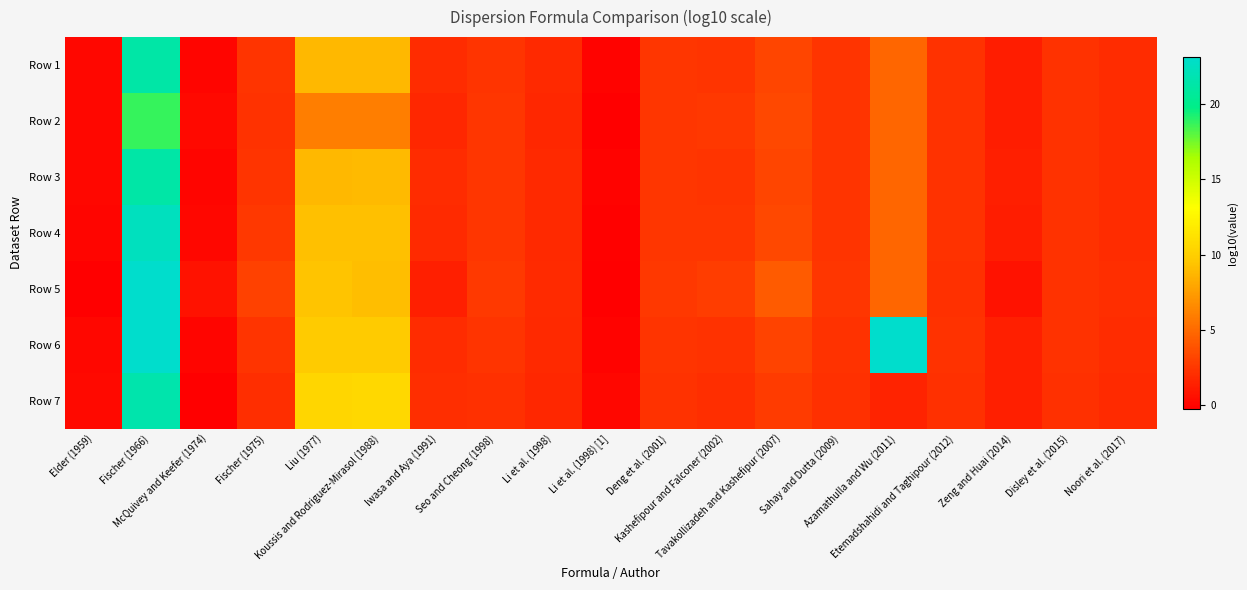

Reading left to right, list all the values displayed in this chart.

Row 1: Elder (1959)=0.1	Fischer (1966)=21.2	McQuivey and Keefer (1974)=0.1	Fischer (1975)=2.3	Liu (1977)=8.8	Koussis and Rodriguez-Mirasol (1988)=8.9	Iwasa and Aya (1991)=1.9	Seo and Cheong (1998)=2.4	Li et al. (1998)=1.8	Li et al. (1998) [1]=-0.1	Deng et al. (2001)=2.4	Kashefipour and Falconer (2002)=2.3	Tavakollizadeh and Kashefipur (2007)=3.2	Sahay and Dutta (2009)=2.3	Azamathulla and Wu (2011)=4.8	Etemadshahidi and Taghipour (2012)=2.3	Zeng and Huai (2014)=1.3	Disley et al. (2015)=2.2	Noori et al. (2017)=2.0
Row 2: Elder (1959)=0.2	Fischer (1966)=18.7	McQuivey and Keefer (1974)=0.3	Fischer (1975)=2.2	Liu (1977)=6.0	Koussis and Rodriguez-Mirasol (1988)=6.0	Iwasa and Aya (1991)=1.7	Seo and Cheong (1998)=2.4	Li et al. (1998)=1.7	Li et al. (1998) [1]=-0.3	Deng et al. (2001)=2.4	Kashefipour and Falconer (2002)=2.5	Tavakollizadeh and Kashefipur (2007)=3.4	Sahay and Dutta (2009)=2.3	Azamathulla and Wu (2011)=4.8	Etemadshahidi and Taghipour (2012)=2.3	Zeng and Huai (2014)=1.2	Disley et al. (2015)=2.2	Noori et al. (2017)=1.9
Row 3: Elder (1959)=0.2	Fischer (1966)=21.2	McQuivey and Keefer (1974)=0.1	Fischer (1975)=2.3	Liu (1977)=8.8	Koussis and Rodriguez-Mirasol (1988)=8.9	Iwasa and Aya (1991)=2.0	Seo and Cheong (1998)=2.4	Li et al. (1998)=1.8	Li et al. (1998) [1]=-0.0	Deng et al. (2001)=2.4	Kashefipour and Falconer (2002)=2.4	Tavakollizadeh and Kashefipur (2007)=3.2	Sahay and Dutta (2009)=2.3	Azamathulla and Wu (2011)=4.8	Etemadshahidi and Taghipour (2012)=2.3	Zeng and Huai (2014)=1.3	Disley et al. (2015)=2.2	Noori et al. (2017)=2.0
Row 4: Elder (1959)=0.0	Fischer (1966)=22.4	McQuivey and Keefer (1974)=0.2	Fischer (1975)=2.5	Liu (1977)=9.2	Koussis and Rodriguez-Mirasol (1988)=9.2	Iwasa and Aya (1991)=1.9	Seo and Cheong (1998)=2.4	Li et al. (1998)=1.8	Li et al. (1998) [1]=-0.2	Deng et al. (2001)=2.5	Kashefipour and Falconer (2002)=2.4	Tavakollizadeh and Kashefipur (2007)=3.4	Sahay and Dutta (2009)=2.4	Azamathulla and Wu (2011)=4.8	Etemadshahidi and Taghipour (2012)=2.3	Zeng and Huai (2014)=1.2	Disley et al. (2015)=2.2	Noori et al. (2017)=2.0
Row 5: Elder (1959)=-0.3	Fischer (1966)=23.1	McQuivey and Keefer (1974)=0.7	Fischer (1975)=3.0	Liu (1977)=9.4	Koussis and Rodriguez-Mirasol (1988)=9.1	Iwasa and Aya (1991)=1.3	Seo and Cheong (1998)=2.6	Li et al. (1998)=1.9	Li et al. (1998) [1]=-0.3	Deng et al. (2001)=2.5	Kashefipour and Falconer (2002)=2.8	Tavakollizadeh and Kashefipur (2007)=4.3	Sahay and Dutta (2009)=2.5	Azamathulla and Wu (2011)=4.8	Etemadshahidi and Taghipour (2012)=2.1	Zeng and Huai (2014)=0.7	Disley et al. (2015)=2.2	Noori et al. (2017)=2.0
Row 6: Elder (1959)=0.1	Fischer (1966)=23.1	McQuivey and Keefer (1974)=0.0	Fischer (1975)=2.3	Liu (1977)=9.7	Koussis and Rodriguez-Mirasol (1988)=9.8	Iwasa and Aya (1991)=2.0	Seo and Cheong (1998)=2.3	Li et al. (1998)=1.8	Li et al. (1998) [1]=-0.1	Deng et al. (2001)=2.4	Kashefipour and Falconer (2002)=2.3	Tavakollizadeh and Kashefipur (2007)=3.1	Sahay and Dutta (2009)=2.3	Azamathulla and Wu (2011)=23.1	Etemadshahidi and Taghipour (2012)=2.2	Zeng and Huai (2014)=1.3	Disley et al. (2015)=2.2	Noori et al. (2017)=1.9
Row 7: Elder (1959)=0.2	Fischer (1966)=21.6	McQuivey and Keefer (1974)=-0.2	Fischer (1975)=2.1	Liu (1977)=10.4	Koussis and Rodriguez-Mirasol (1988)=10.6	Iwasa and Aya (1991)=2.1	Seo and Cheong (1998)=2.2	Li et al. (1998)=1.7	Li et al. (1998) [1]=0.1	Deng et al. (2001)=2.2	Kashefipour and Falconer (2002)=2.0	Tavakollizadeh and Kashefipur (2007)=2.7	Sahay and Dutta (2009)=2.2	Azamathulla and Wu (2011)=1.6	Etemadshahidi and Taghipour (2012)=2.2	Zeng and Huai (2014)=1.4	Disley et al. (2015)=2.1	Noori et al. (2017)=1.8